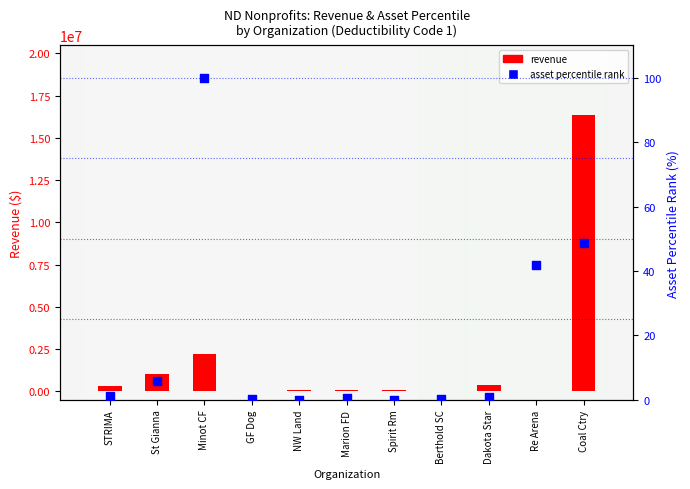

Which series has the largest total across all categories?

revenue